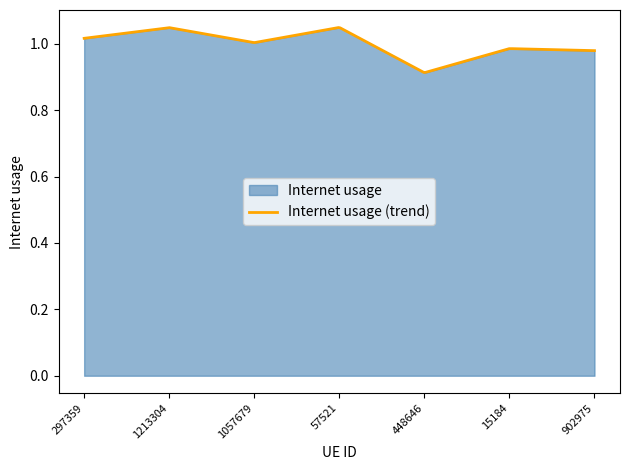

What is the maximum value shown in the chart?

1.0